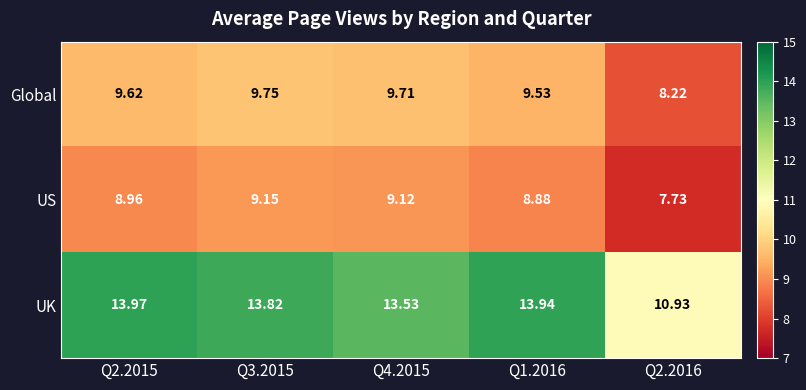

Which series changed the most between Q4.2015 and Q1.2016?

UK